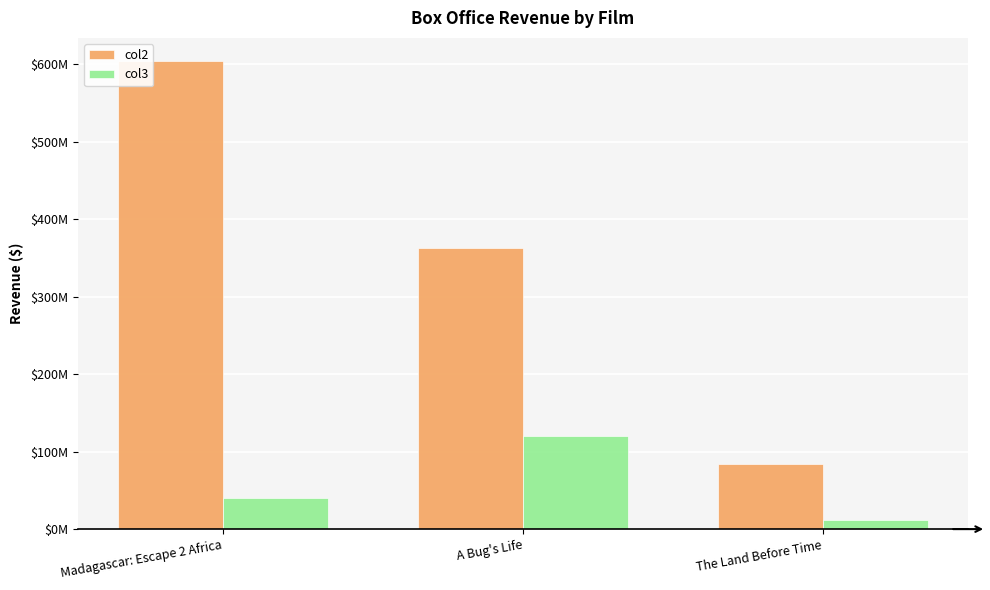

What is the spread (max minus min) of values at A Bug's Life?

243300000